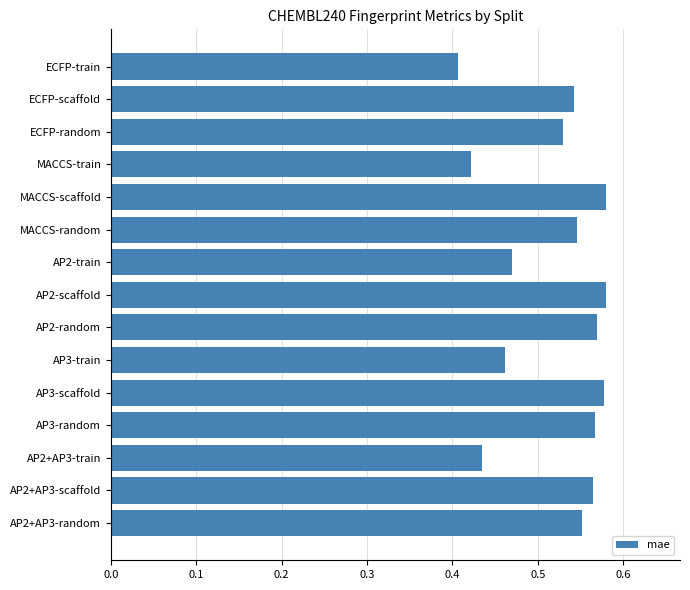

Which label corresponds to the smallest value in the chart?

ECFP-train